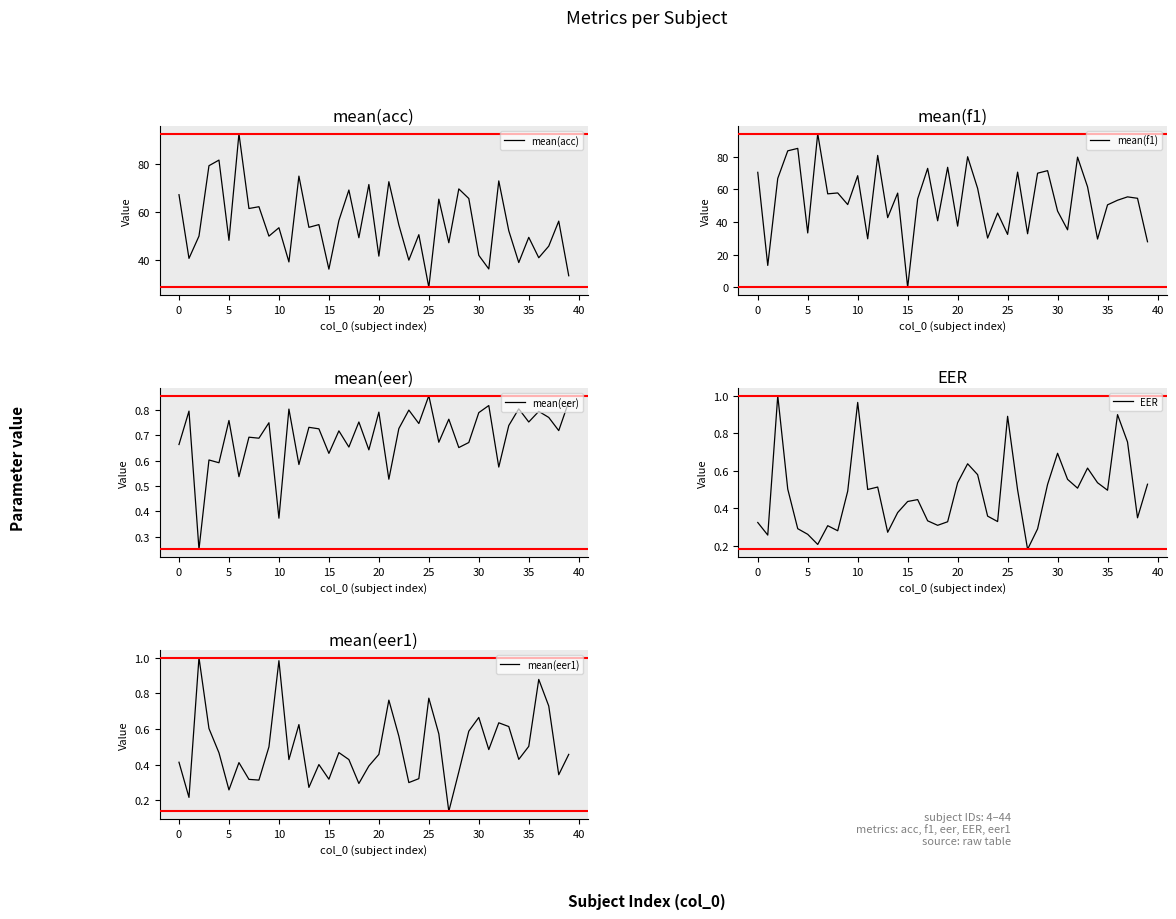

How many data points does each series have?

40